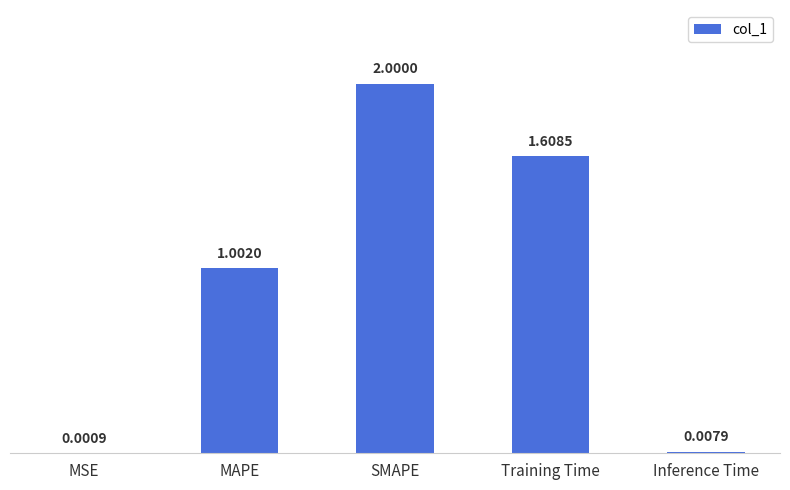

At which category does the chart reach its peak across all series?

SMAPE